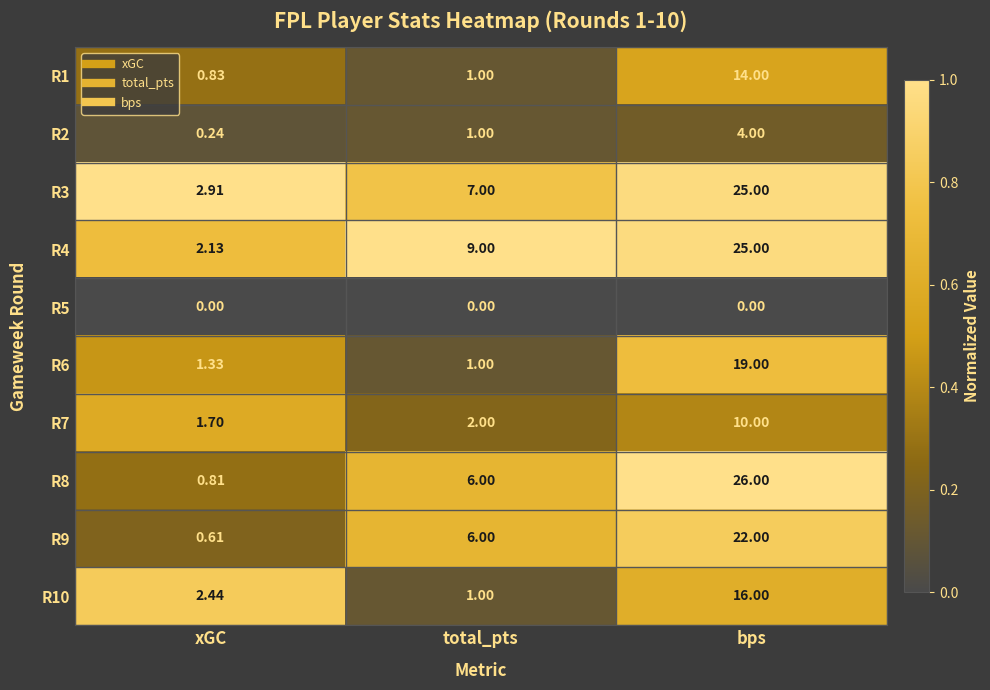

Count the number of data series in this chart.

10